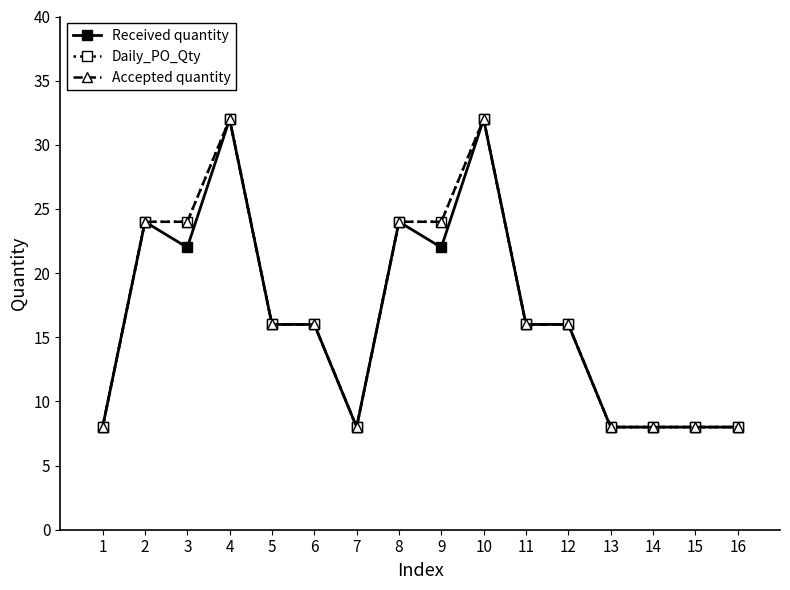

True or false: Received quantity and Daily_PO_Qty cross at least once.

False